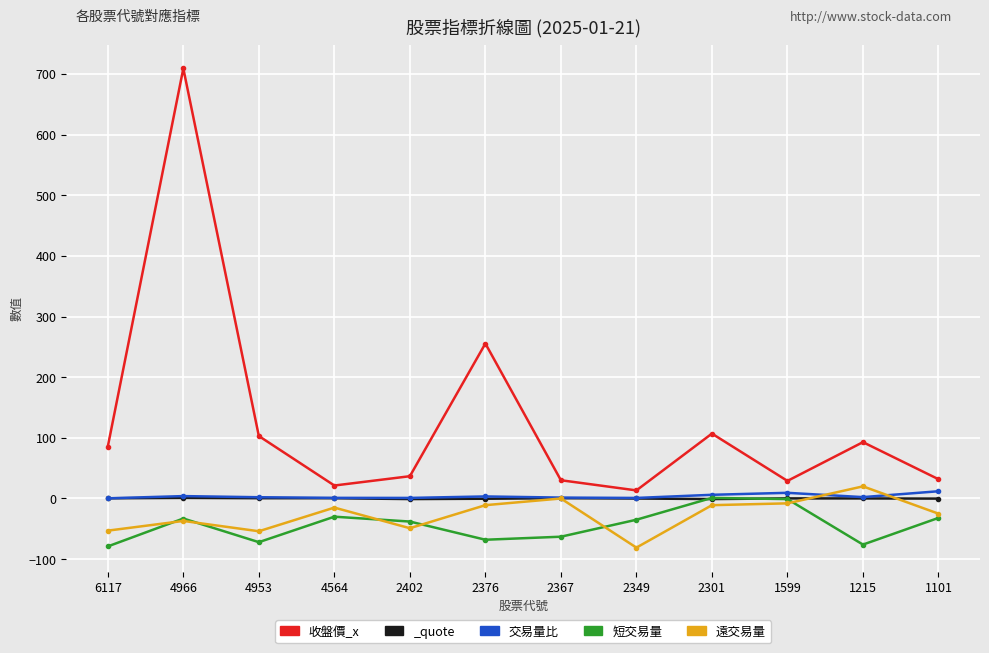

How many interior local valleys does the 短交易量 series have?

3